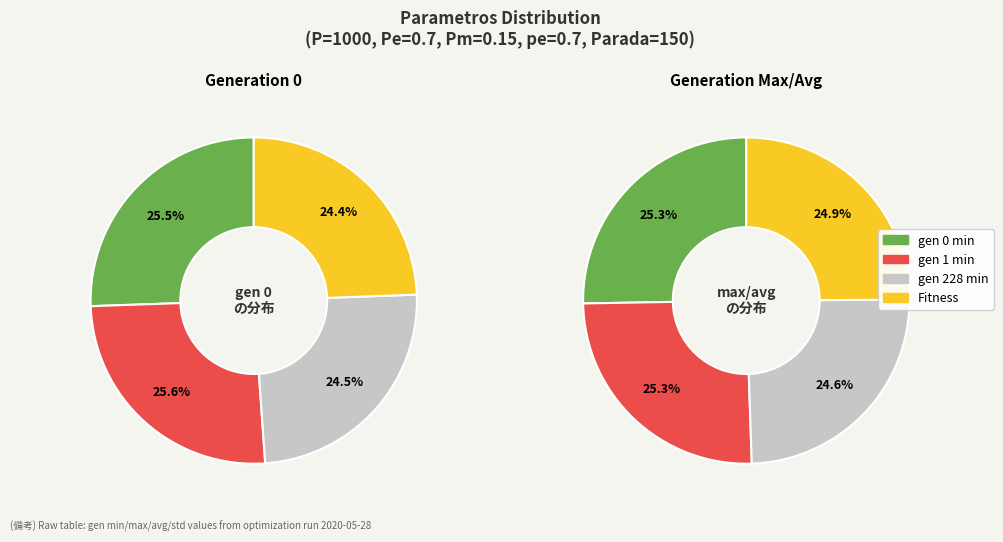

Combined, do max and min account for over 50%?

Yes